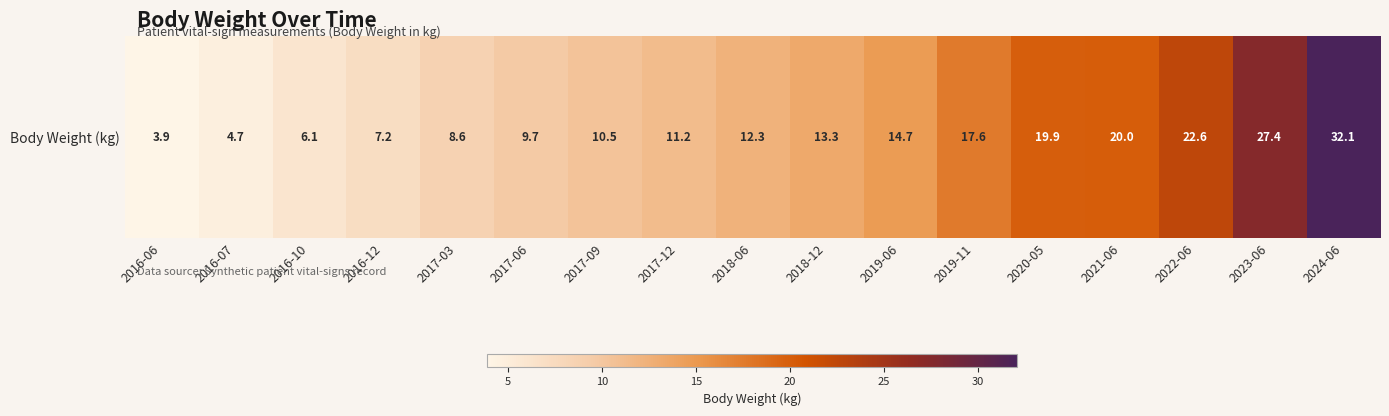

What is the difference between the values at 2017-12 and 2016-10?

5.1